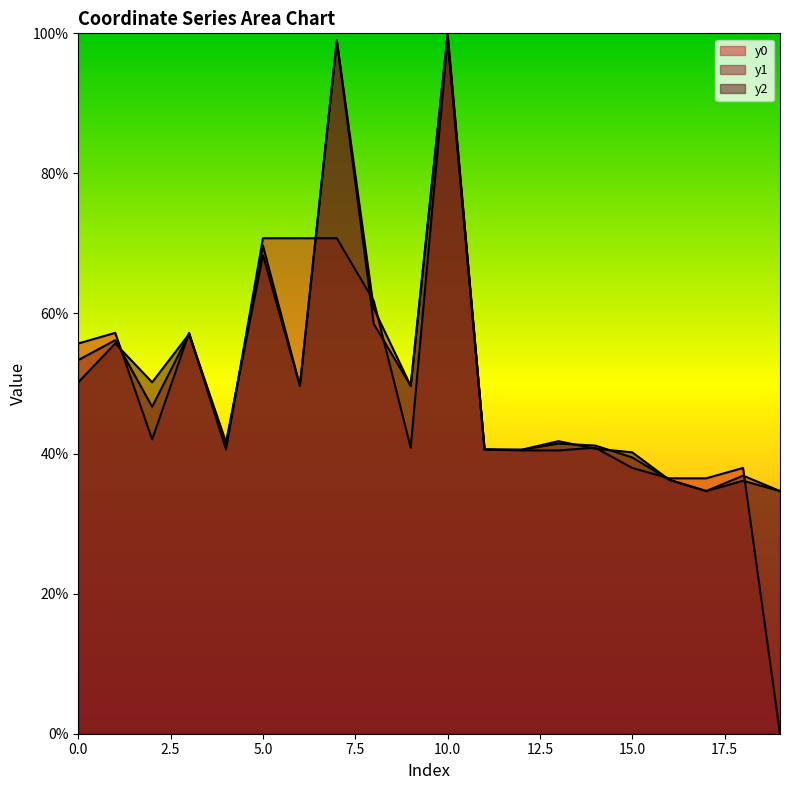

How many lines are shown in the chart?

3